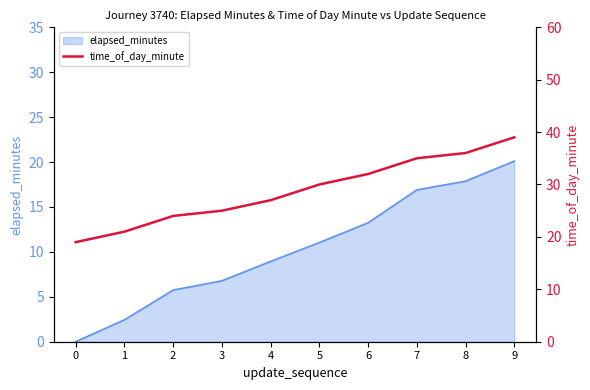

Reading left to right, what are all the values shown in this chart?

19	21	24	25	27	30	32	35	36	39